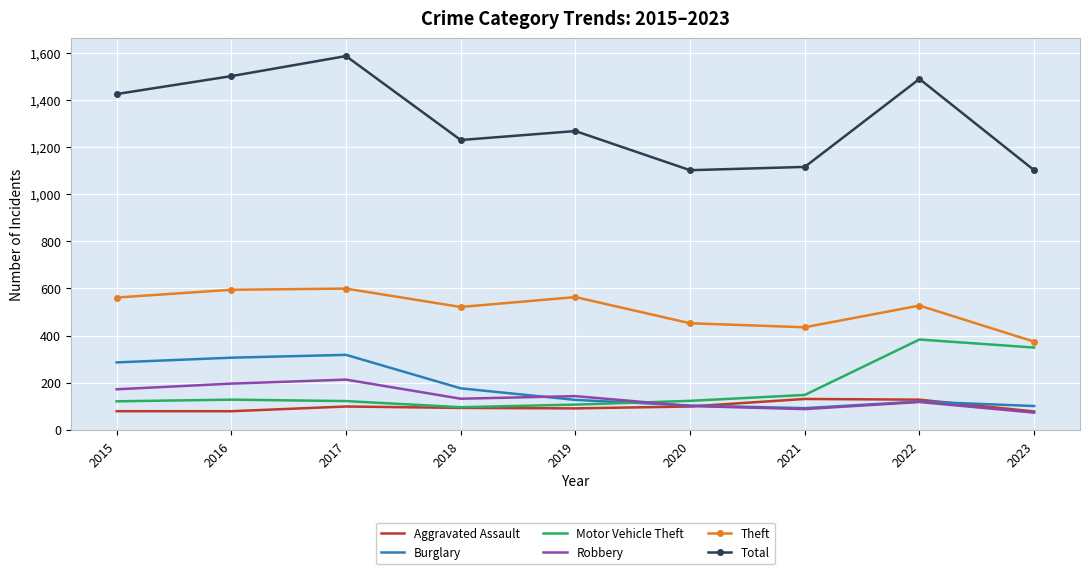

What is the minimum value shown in the chart?

73